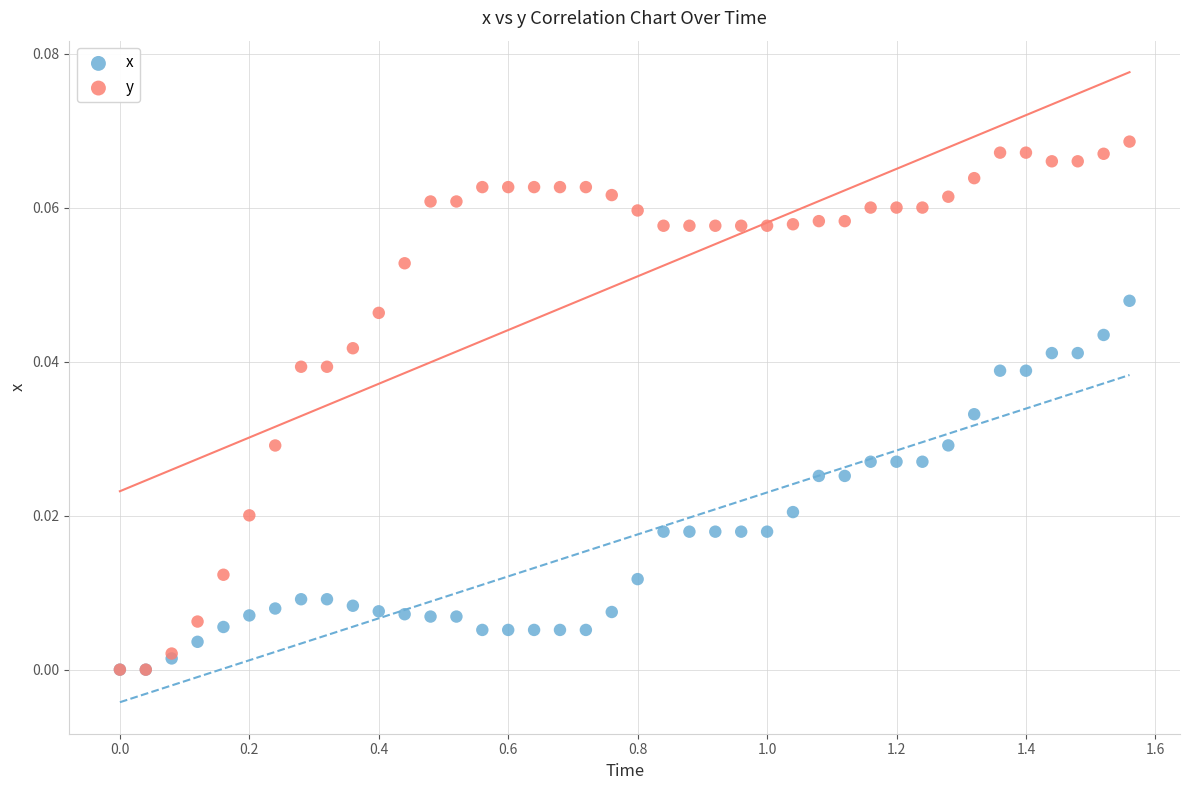

Which series has the largest Y range (max minus min)?

y